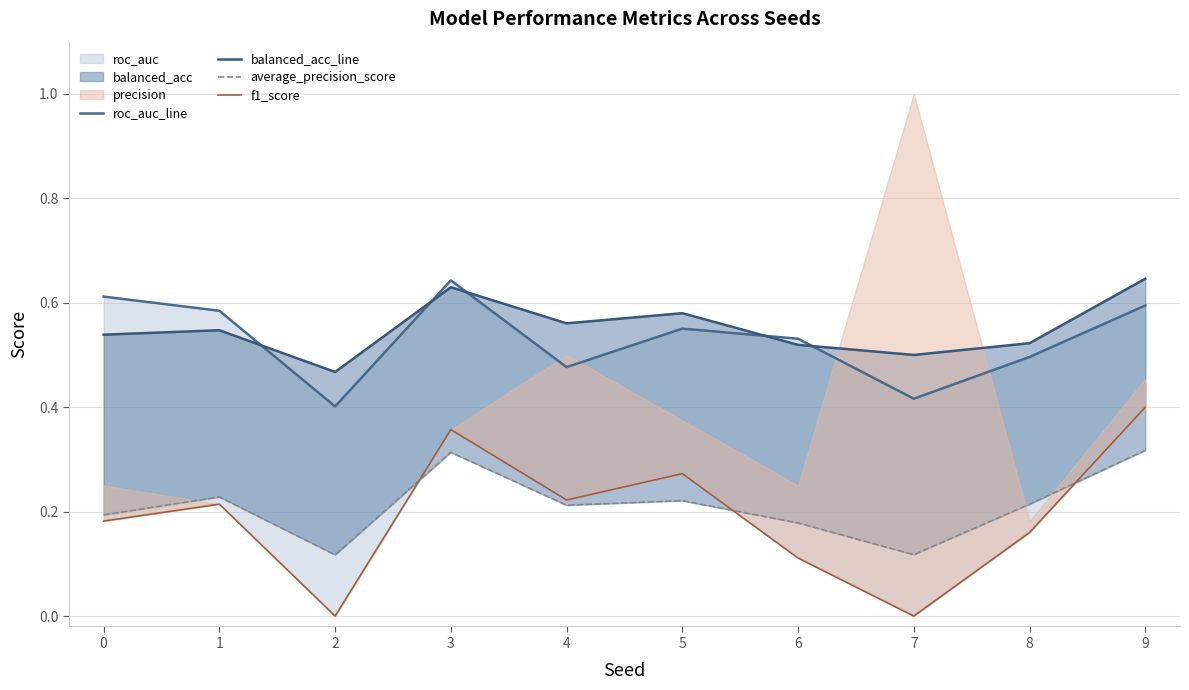

Reading left to right, list all the values displayed in this chart.

roc_auc_line: 0=0.6	1=0.6	2=0.4	3=0.6	4=0.5	5=0.6	6=0.5	7=0.4	8=0.5	9=0.6
balanced_acc_line: 0=0.5	1=0.5	2=0.5	3=0.6	4=0.6	5=0.6	6=0.5	7=0.5	8=0.5	9=0.6
average_precision_score: 0=0.2	1=0.2	2=0.1	3=0.3	4=0.2	5=0.2	6=0.2	7=0.1	8=0.2	9=0.3
f1_score: 0=0.2	1=0.2	2=0.0	3=0.4	4=0.2	5=0.3	6=0.1	7=0.0	8=0.2	9=0.4